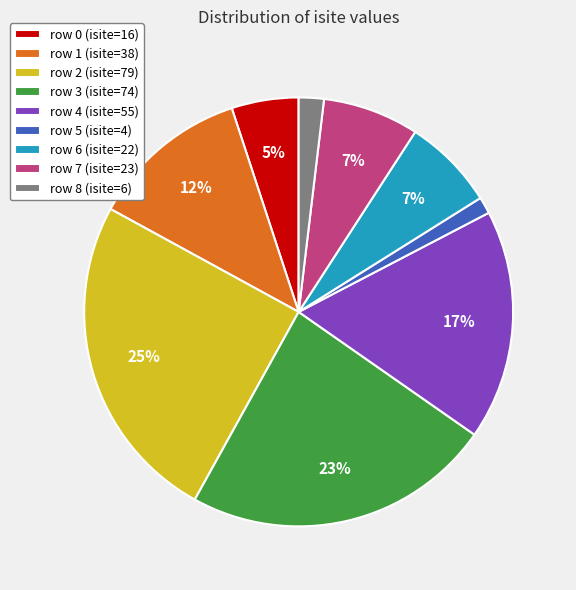

Between row 1 (isite=38) and row 6 (isite=22), which is larger?

row 1 (isite=38)